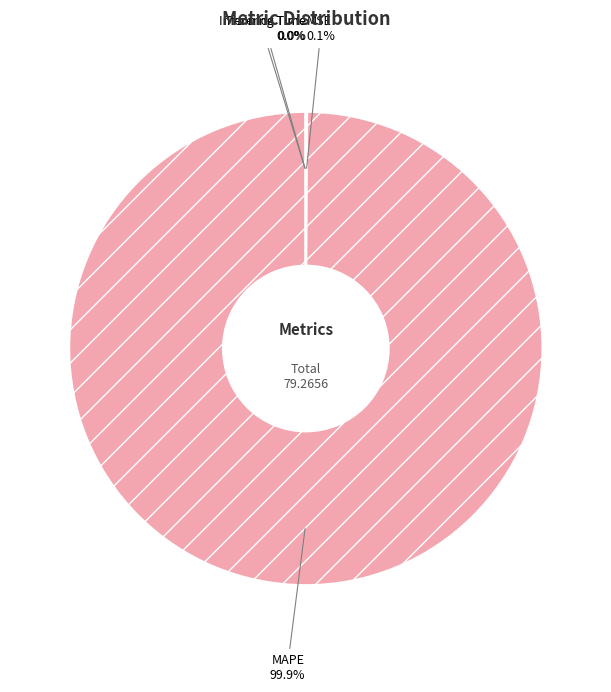

Is MAPE the majority of the pie?

Yes